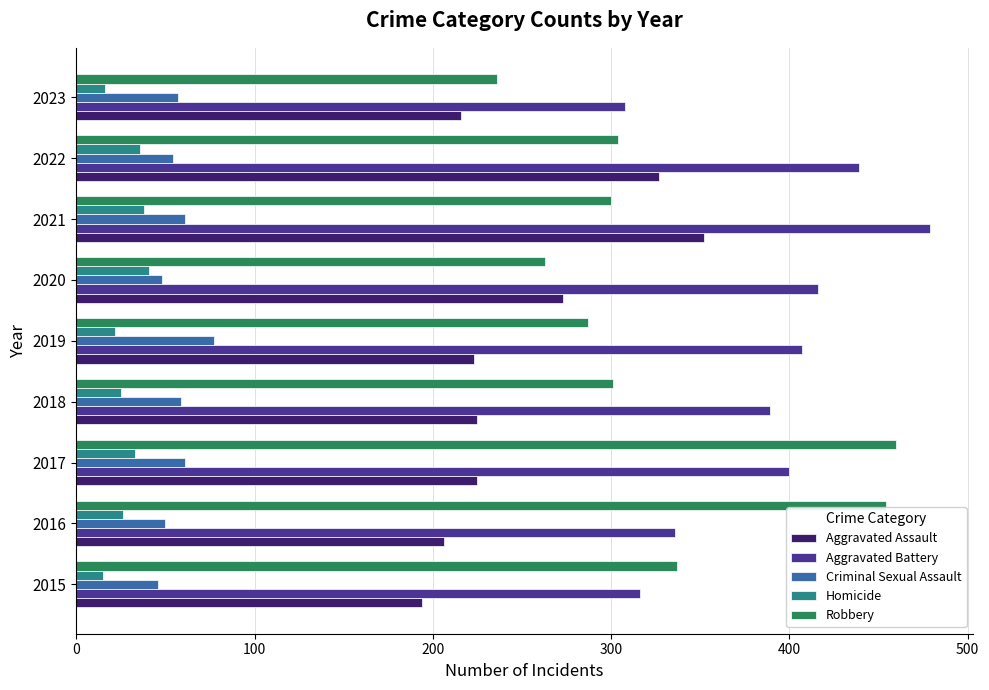

What is the approximate value of Aggravated Assault at 2016?

206